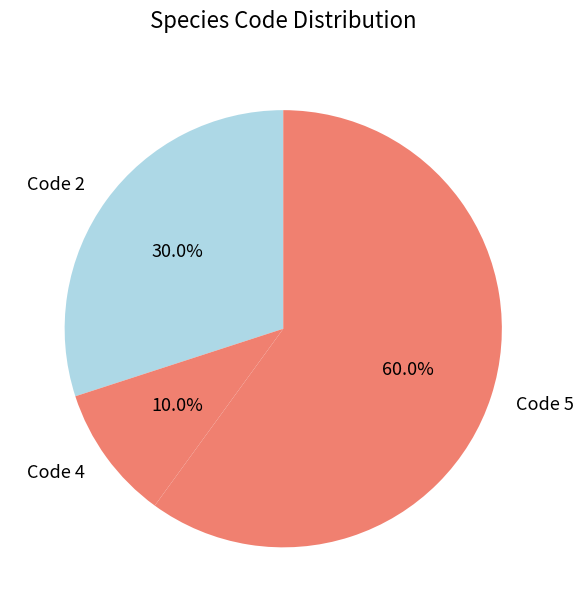

Which category has the smallest portion of the pie?

Code 4